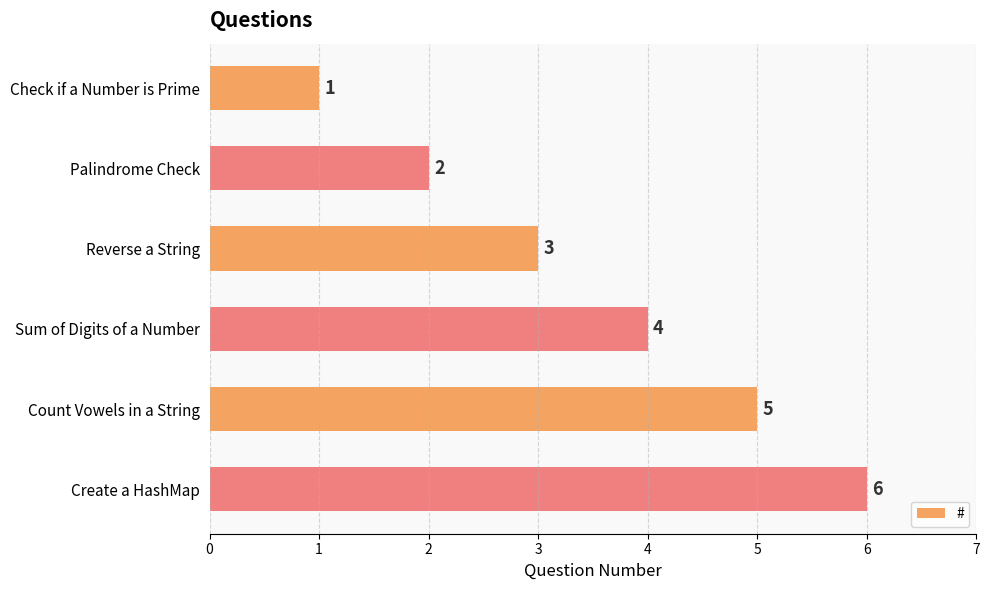

What is the label of the 3rd bar from the bottom?

Sum of Digits of a Number